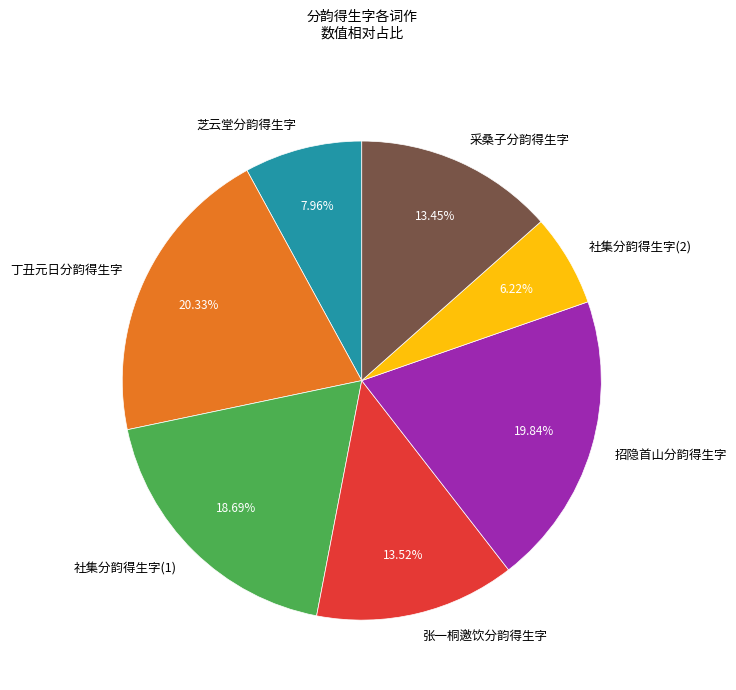

Is it true that 招隐首山分韵得生字 is 30% of the pie?

False